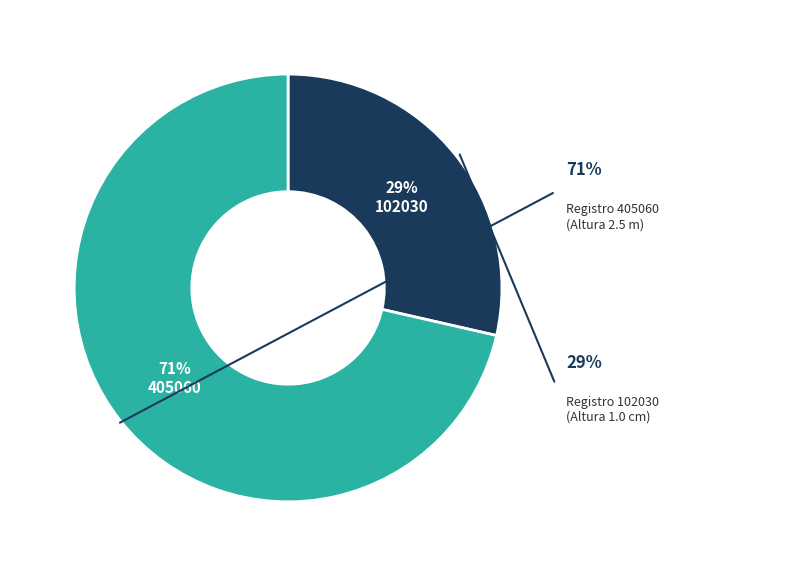

What is the total percentage of 102030 and 405060?

100.0%